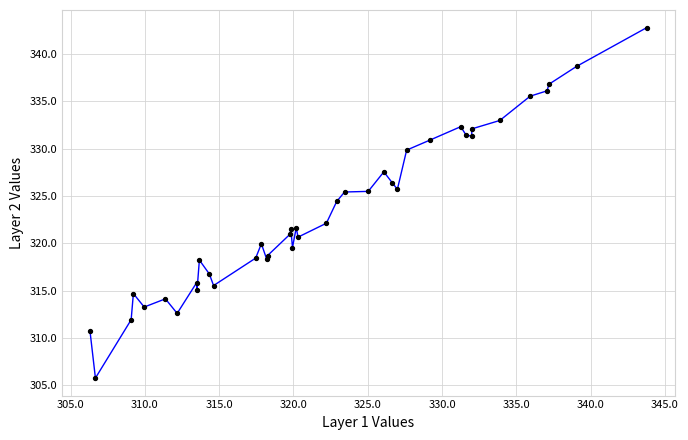

What Y value in the scatter plot is closest to 324?

324.4